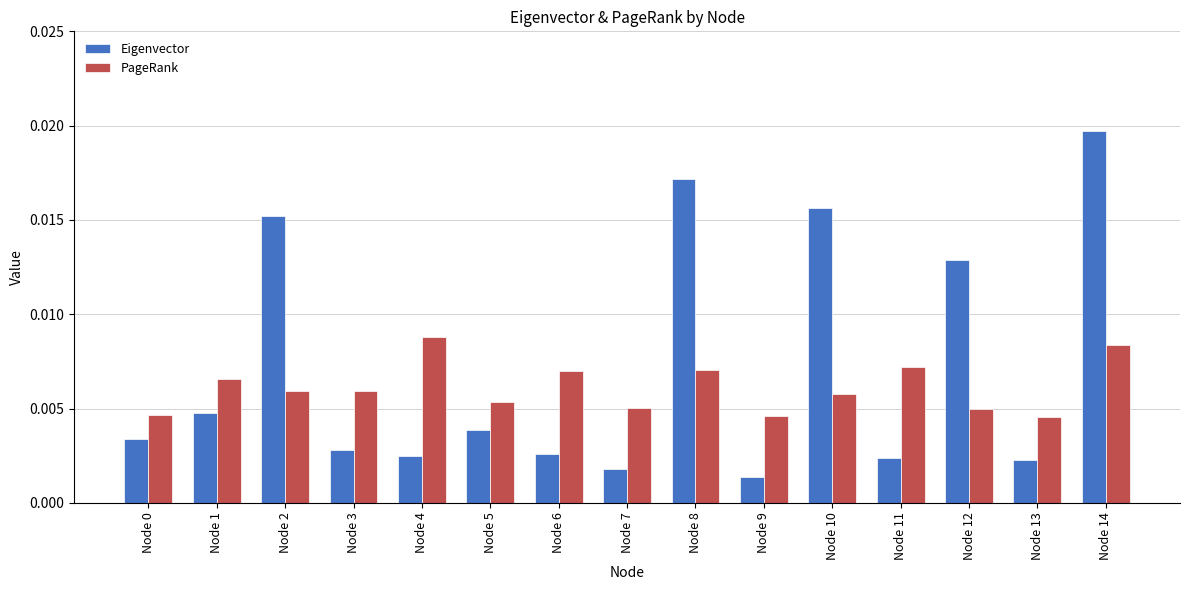

List the series in order of their overall mean, lowest first.

PageRank, Eigenvector